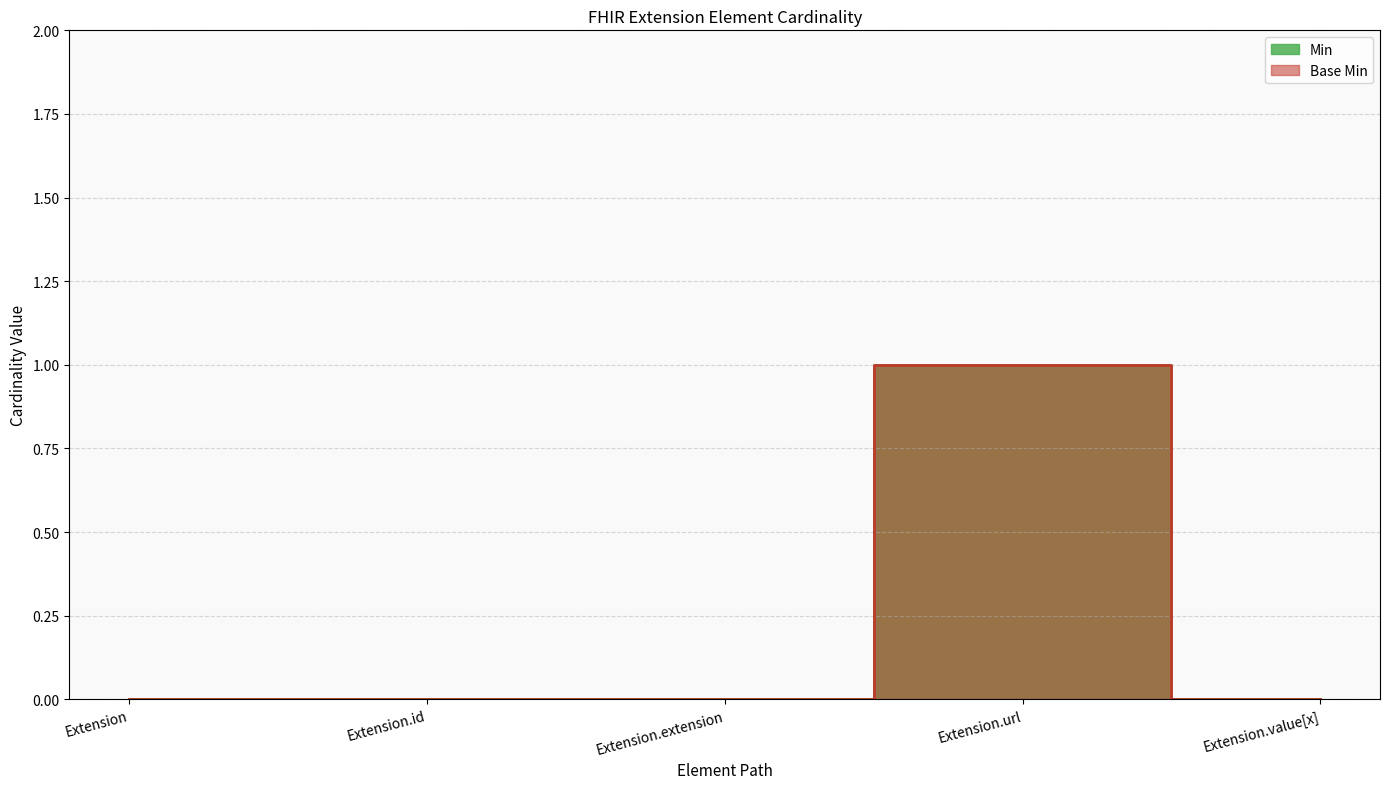

Reading right to left, transcribe all the data shown in this chart.

Min: Extension.value[x]=0	Extension.url=1	Extension.extension=0	Extension.id=0	Extension=0
Base Min: Extension.value[x]=0	Extension.url=1	Extension.extension=0	Extension.id=0	Extension=0